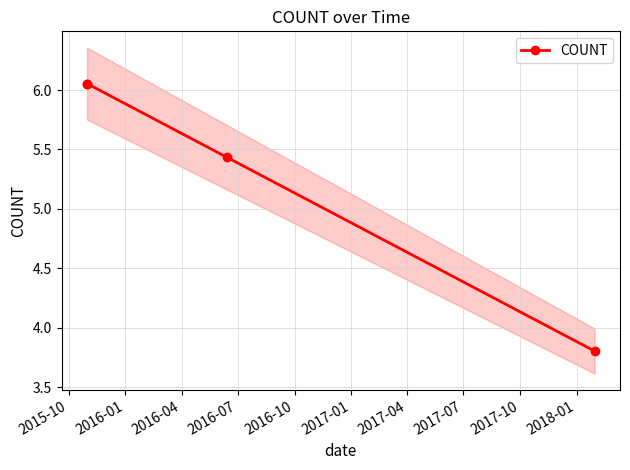

What is the smallest value displayed?

3.8